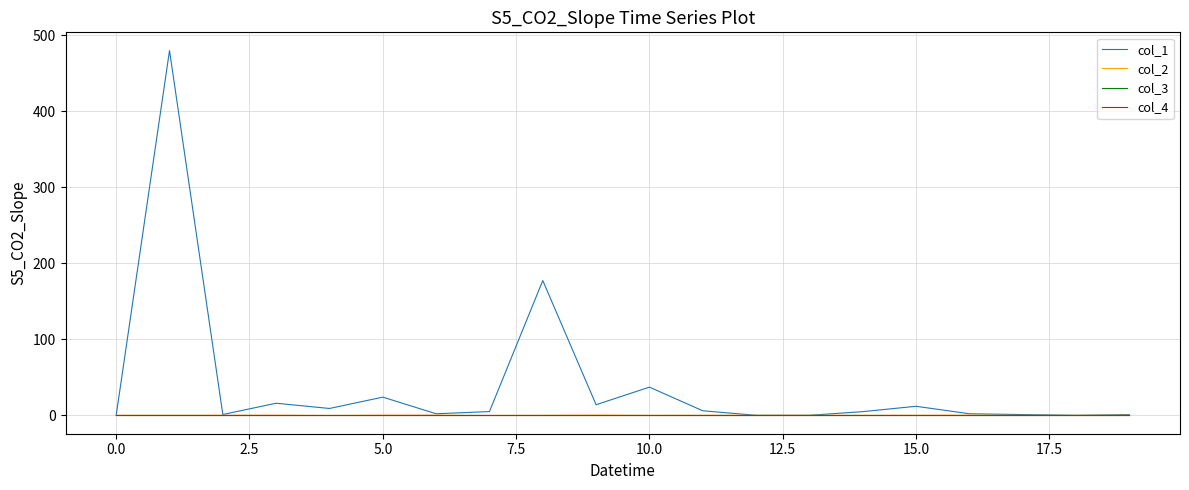

Does the chart have visible grid lines?

Yes